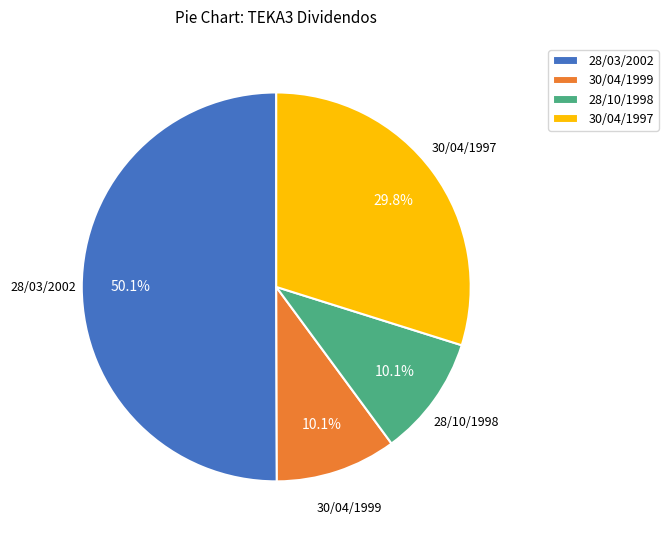

Which category has the biggest portion of the pie?

28/03/2002